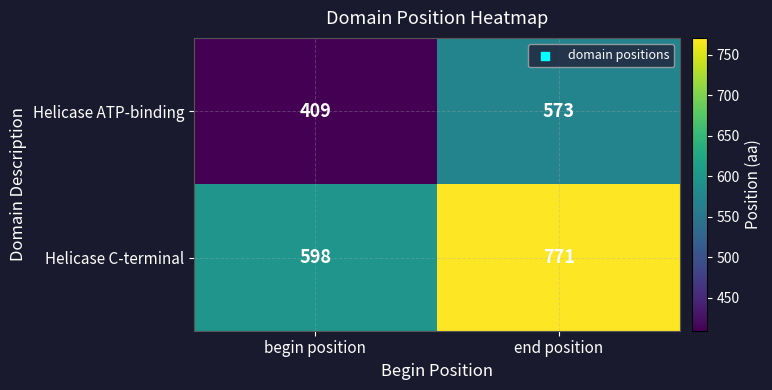

What is the difference between the highest and lowest values at end position?

198